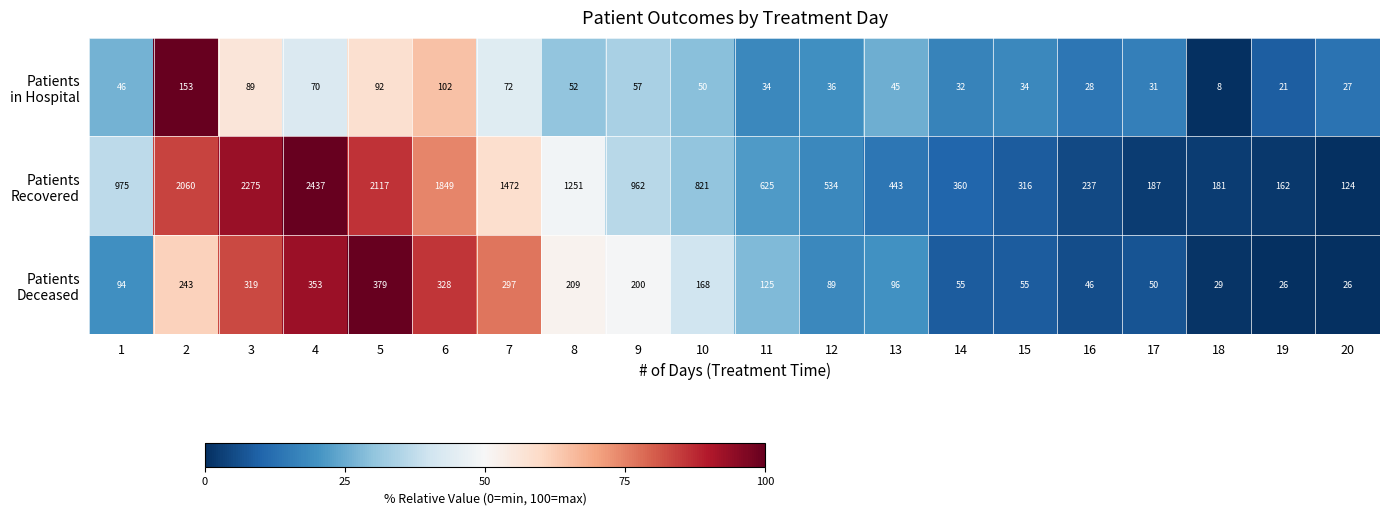

Which category has the highest value across all series?

4